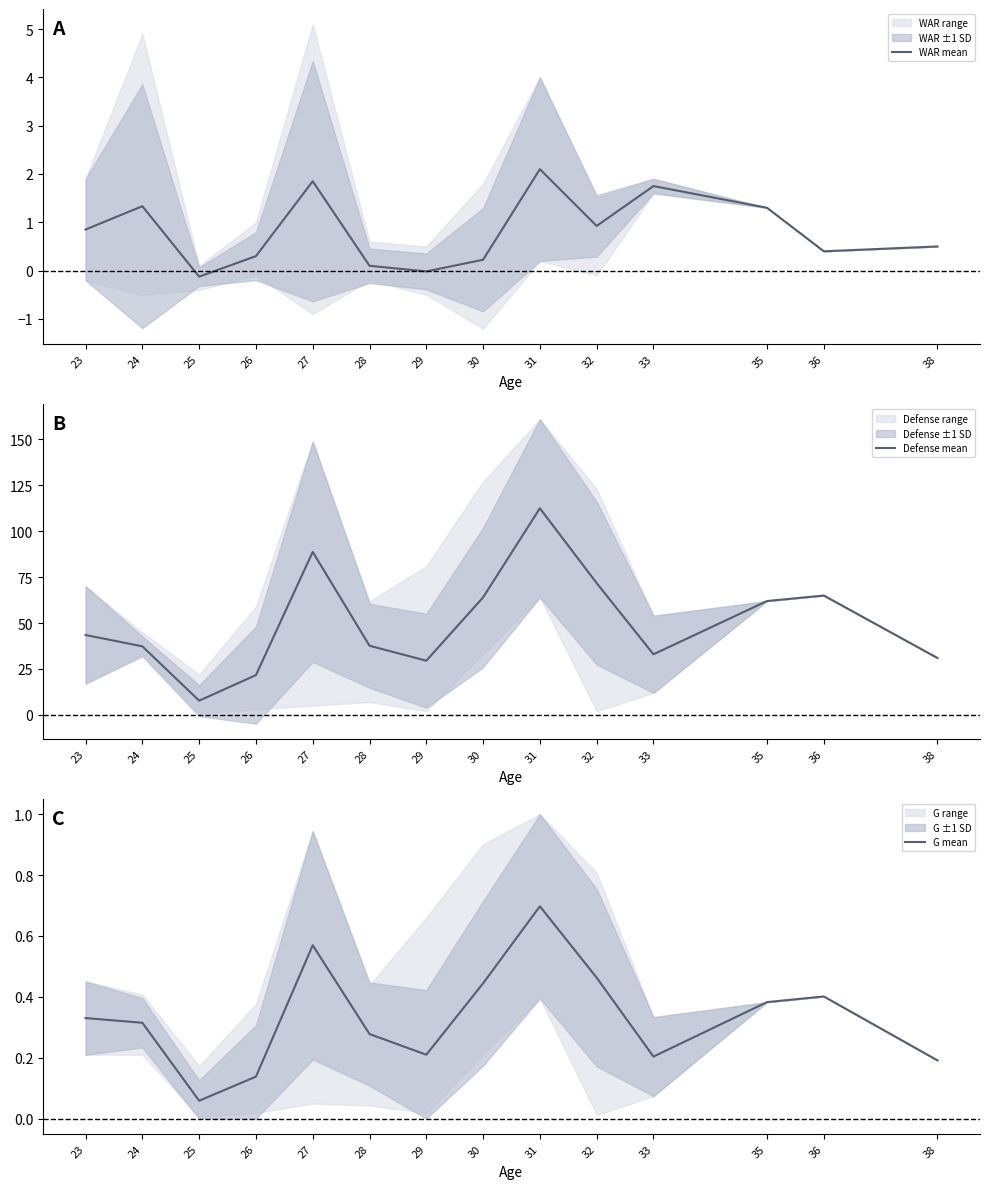

At 38, list the series in order from smallest to largest.

G mean, WAR mean, Defense mean